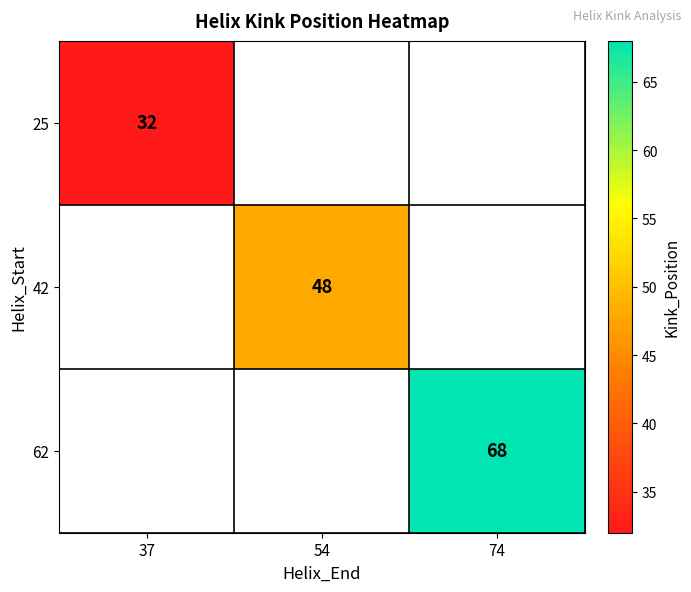

The value of 42 at 54 is 78. True or false?

False